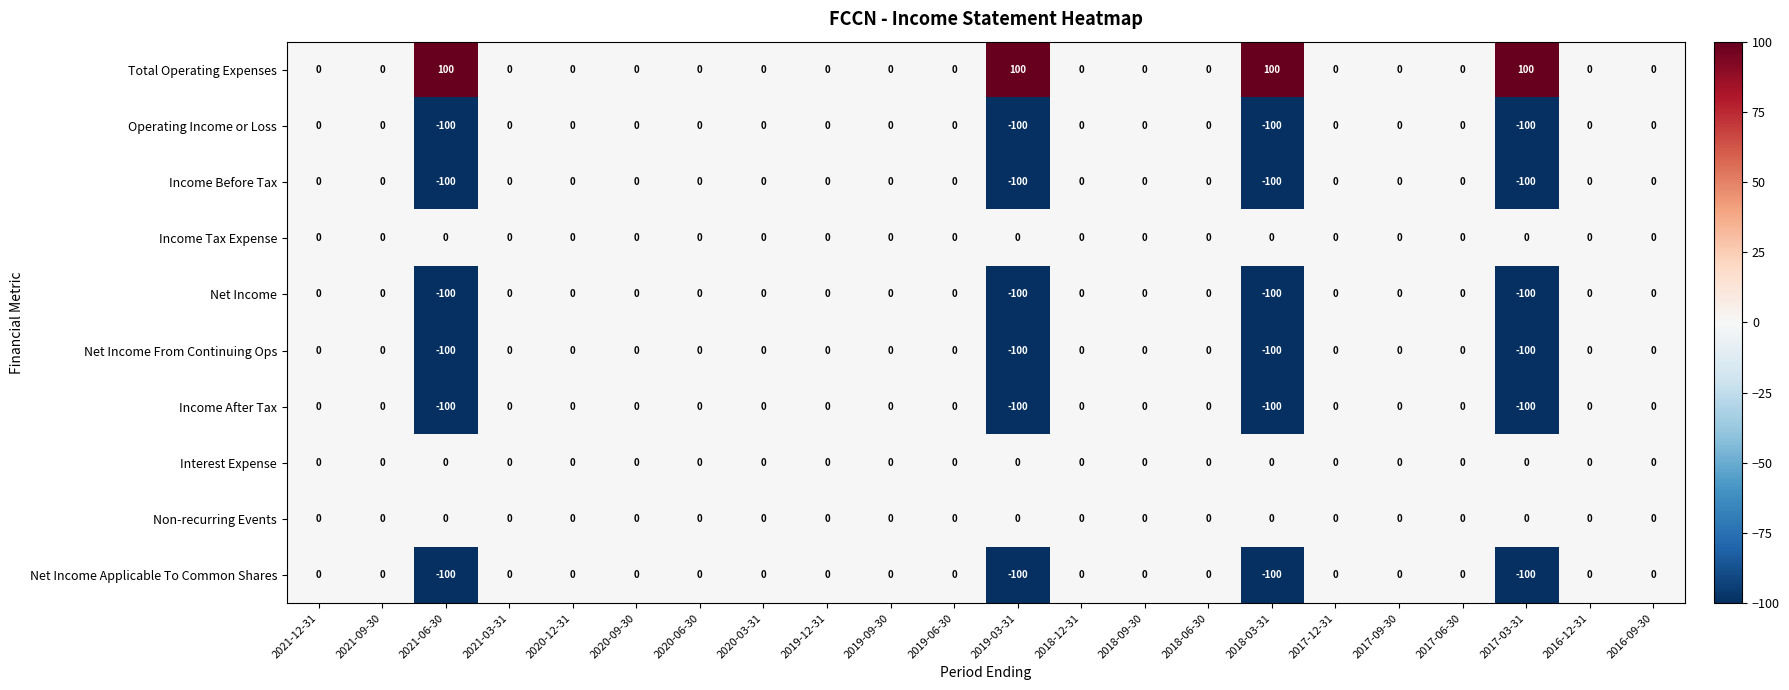

The value of Non-recurring Events at 2020-03-31 is 0. True or false?

True